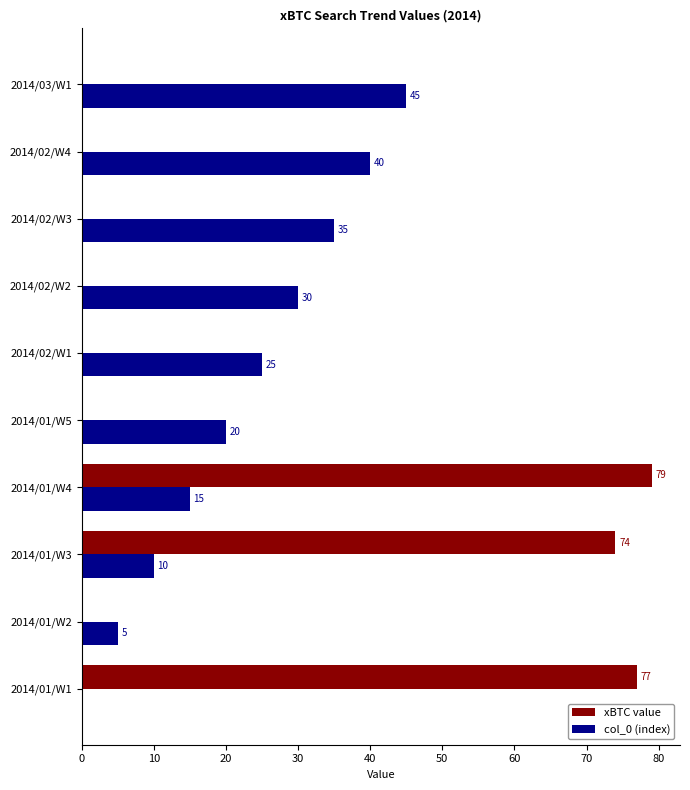

What value does the col_0 (index) series have at 2014/02/W2, to the nearest 5?

30